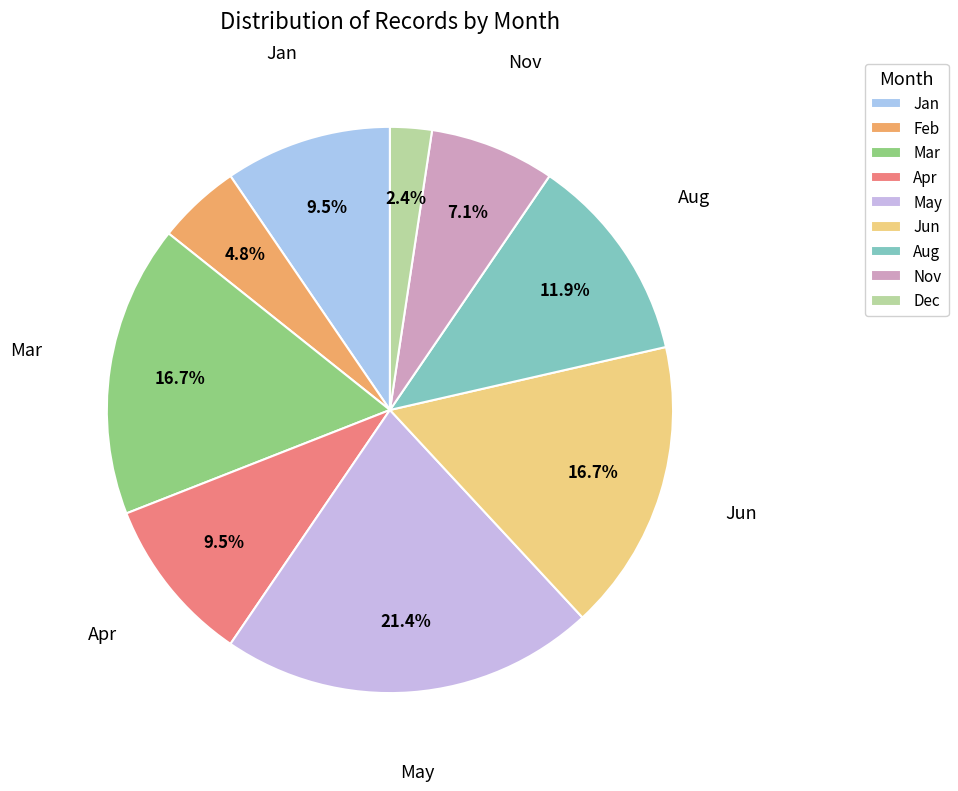

To the nearest percent, what percentage of the pie is May?

21%